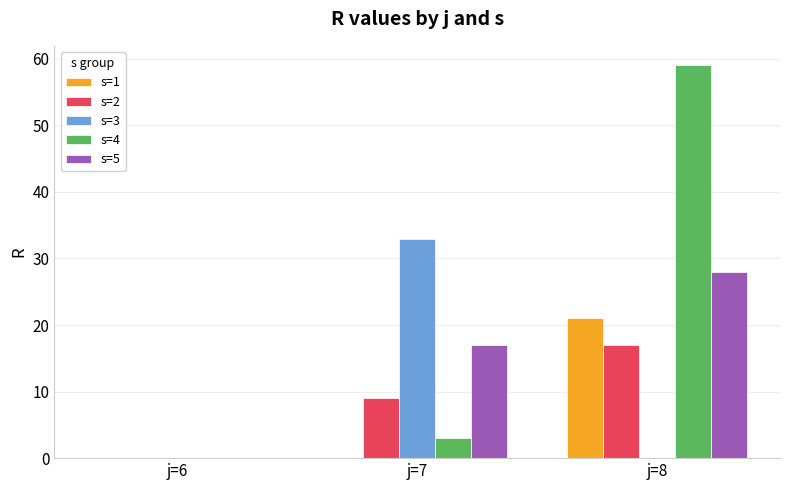

What is the total value across all series at j=7?

62